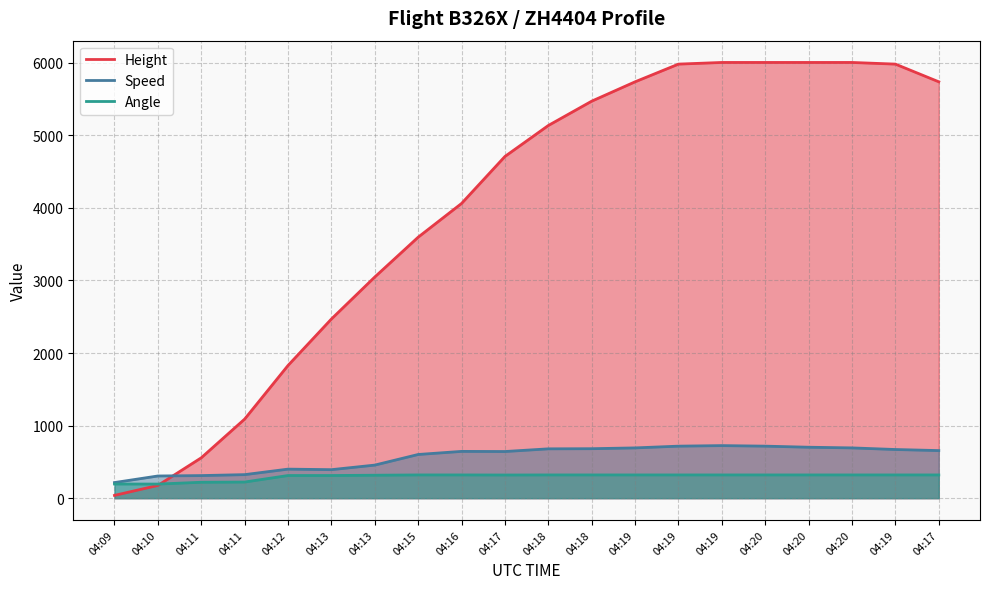

Rank the series by their maximum value, from lowest to highest.

Angle, Speed, Height